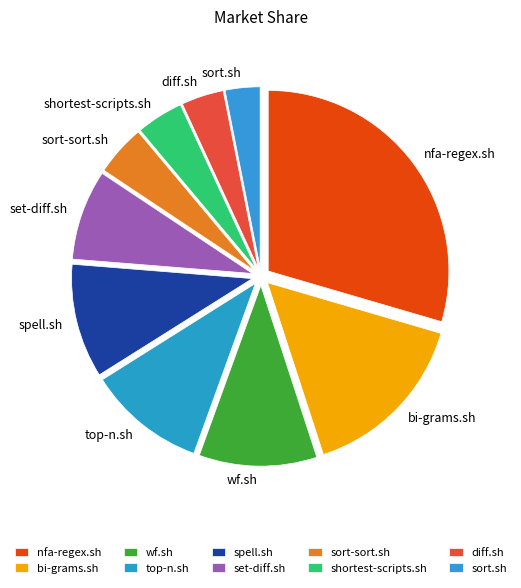

Between wf.sh and bi-grams.sh, which is larger?

bi-grams.sh